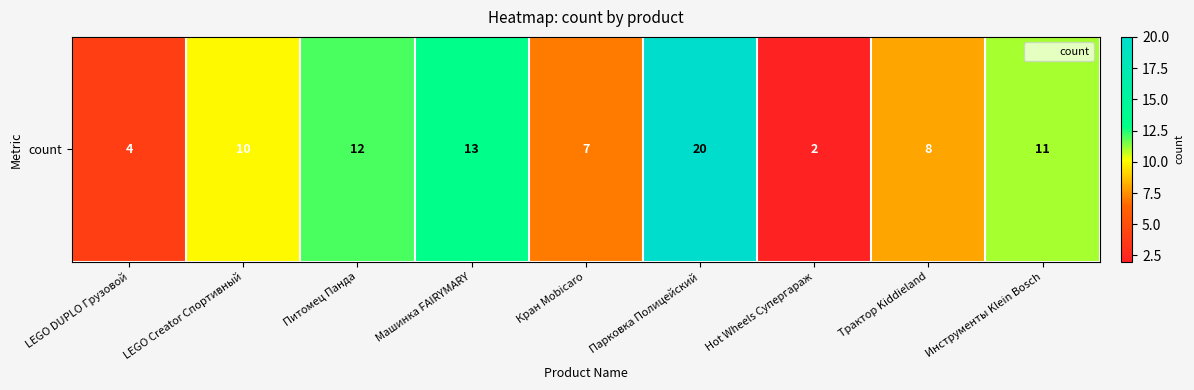

What is the ratio of the value at Питомец Панда to the value at Машинка FAIRYMARY?

0.9